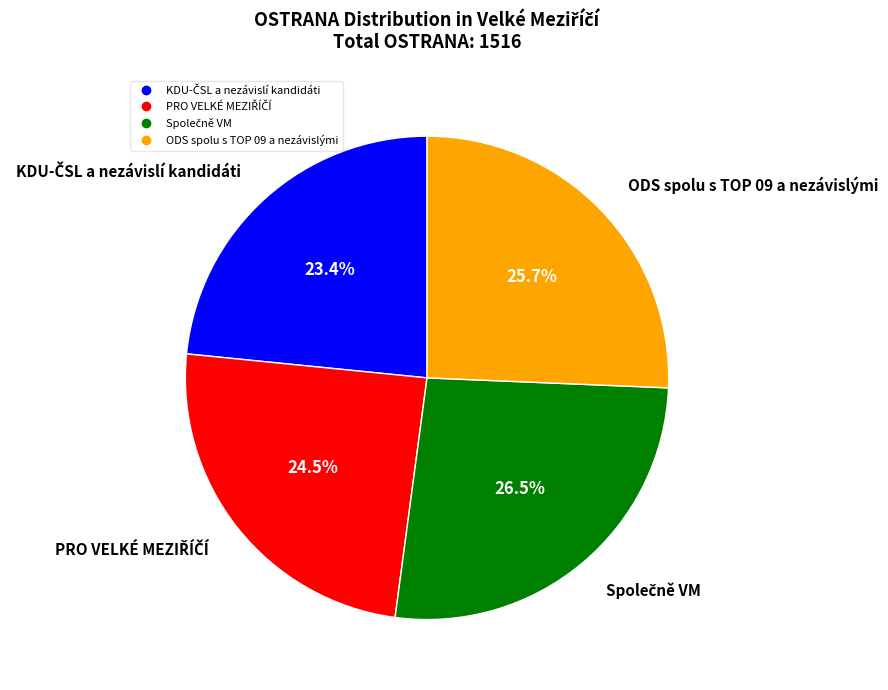

Is there any slice that represents more than half of the pie?

No